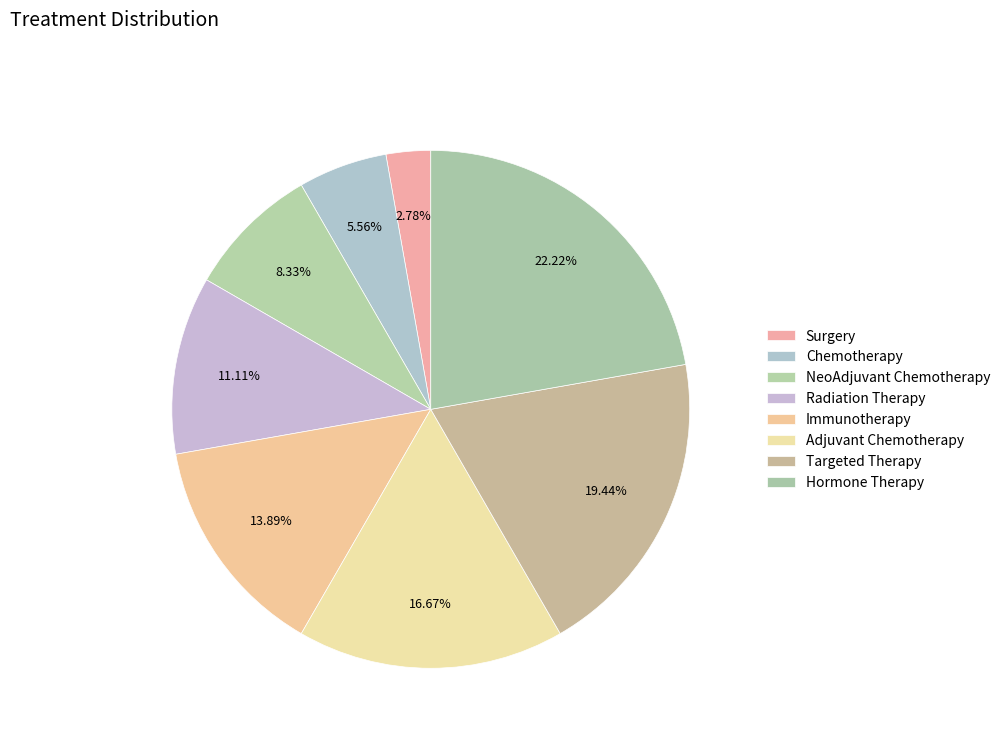

True or false: Hormone Therapy accounts for 22% of the total.

True